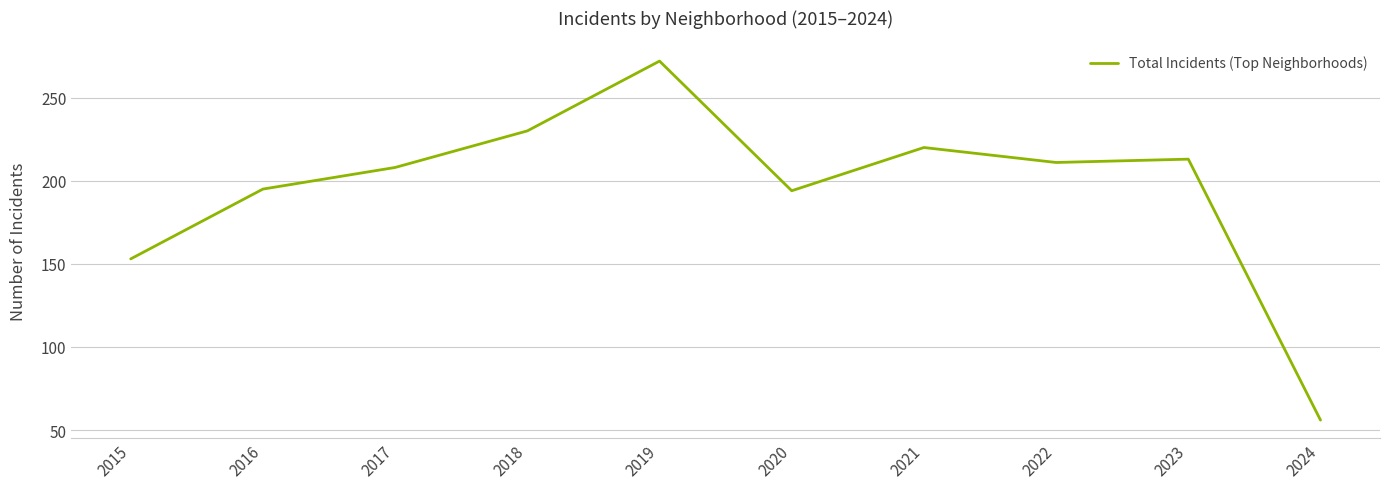

How many interior local valleys (lower than both neighbors) does the data have?

2